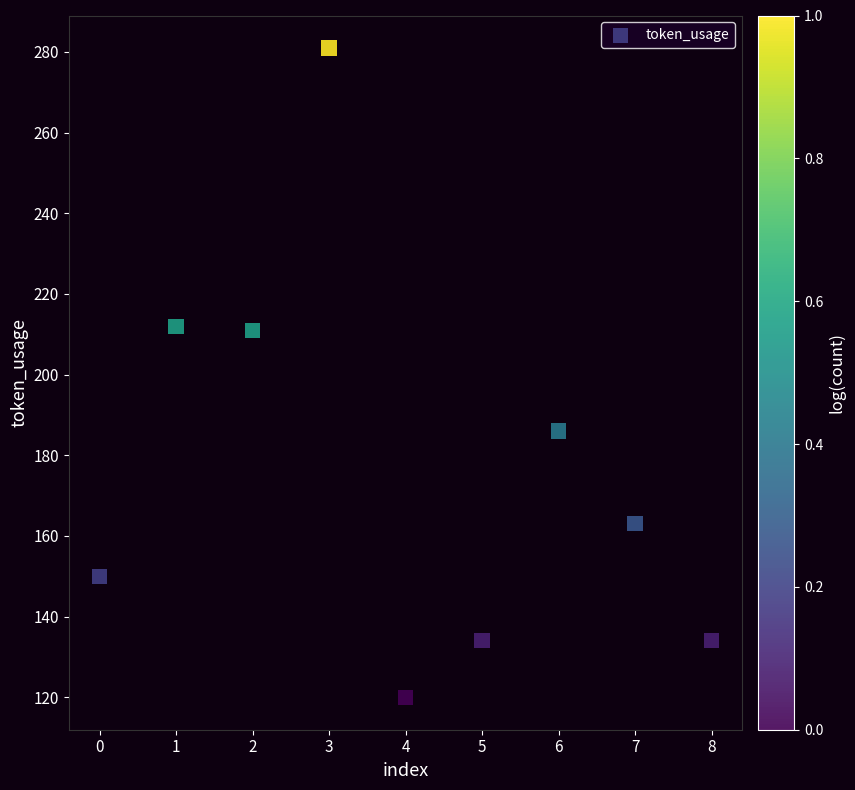

What is the range of Y values (max minus min)?

161